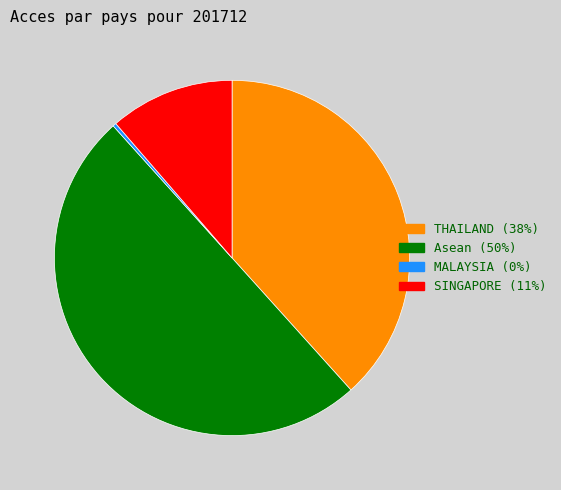

Rank the categories by value from lowest to highest.

MALAYSIA, SINGAPORE, THAILAND, Asean